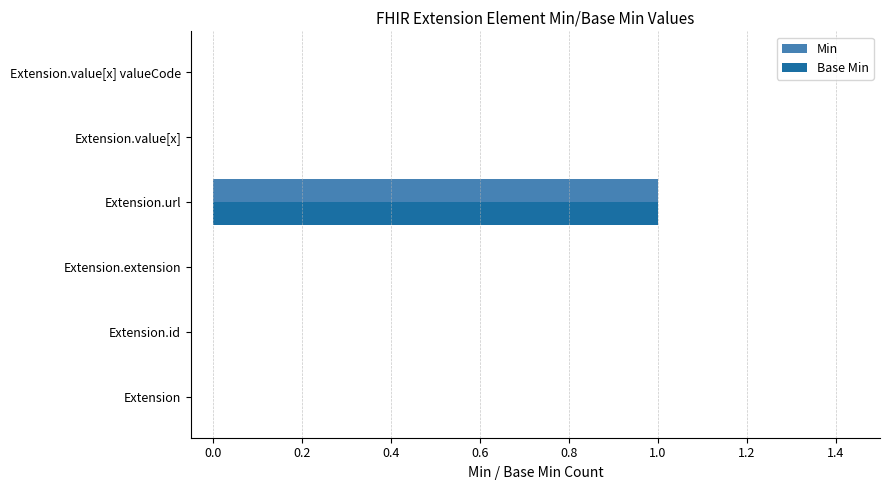

Which category has the highest value in the Base Min series?

Extension.url